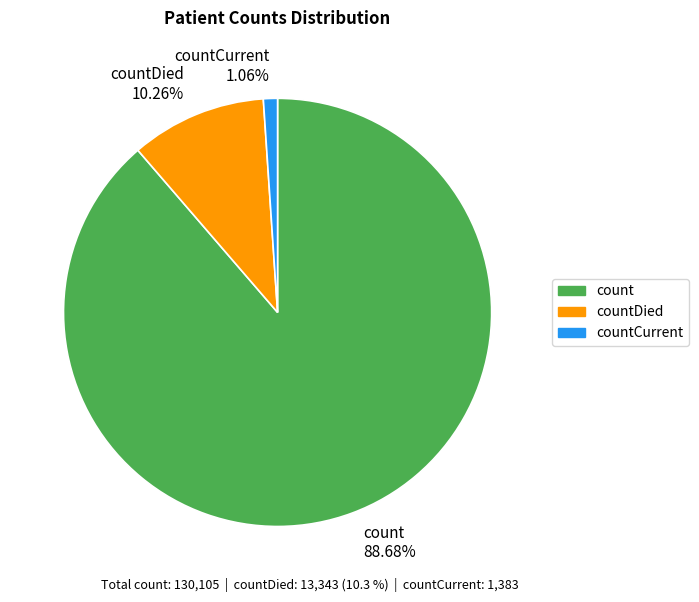

Combined, do countCurrent 1.06% and count 88.68% account for over 50%?

Yes